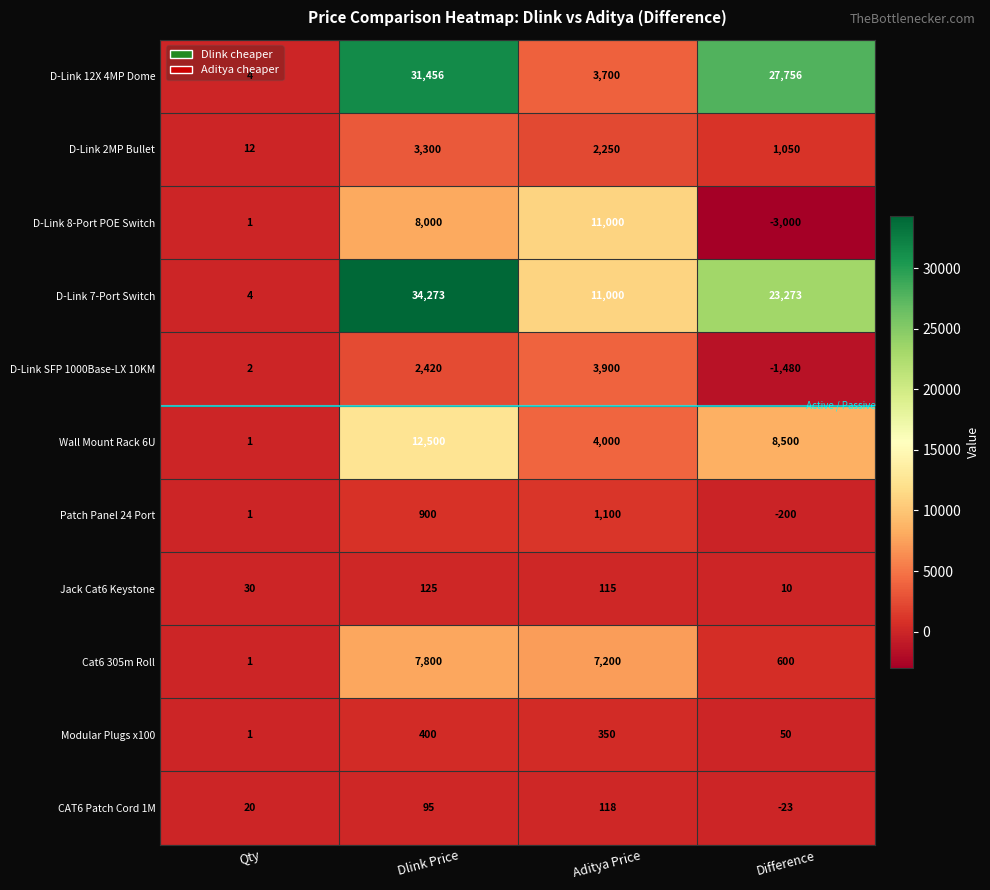

Which series has the widest spread of values?

D-Link 7-Port Switch